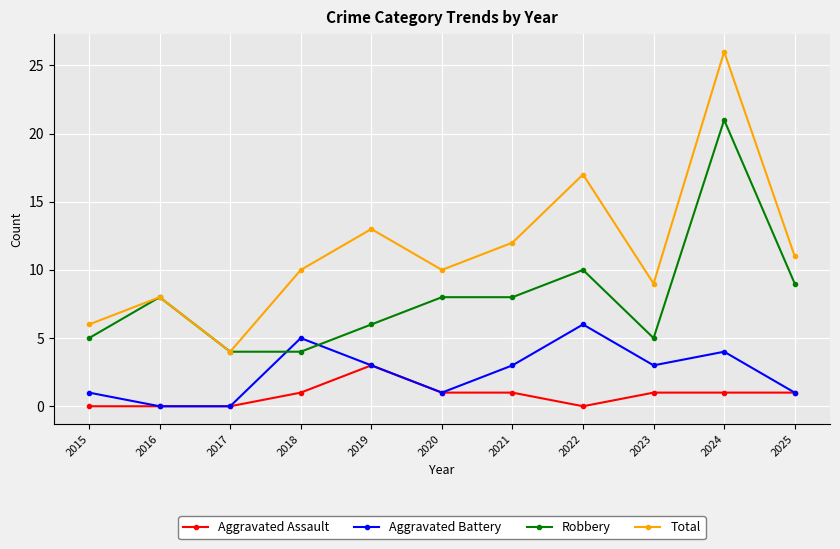

Does the chart have visible grid lines?

Yes